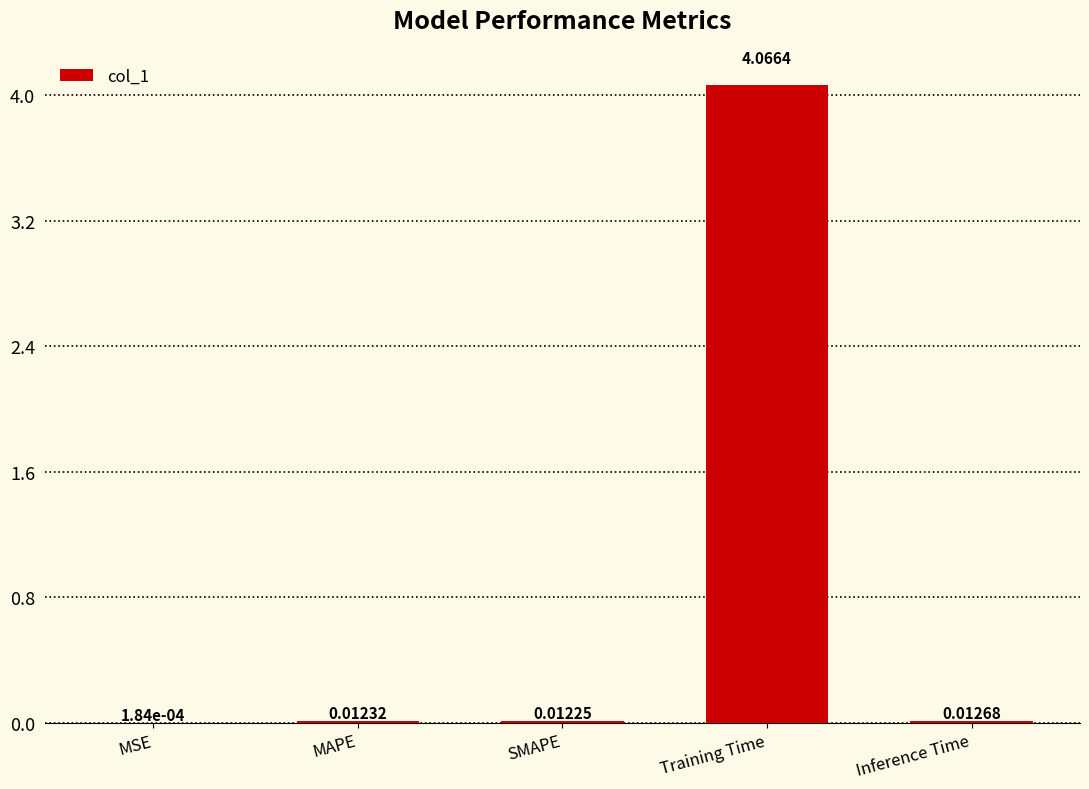

Between Inference Time and Training Time, which is larger?

Training Time